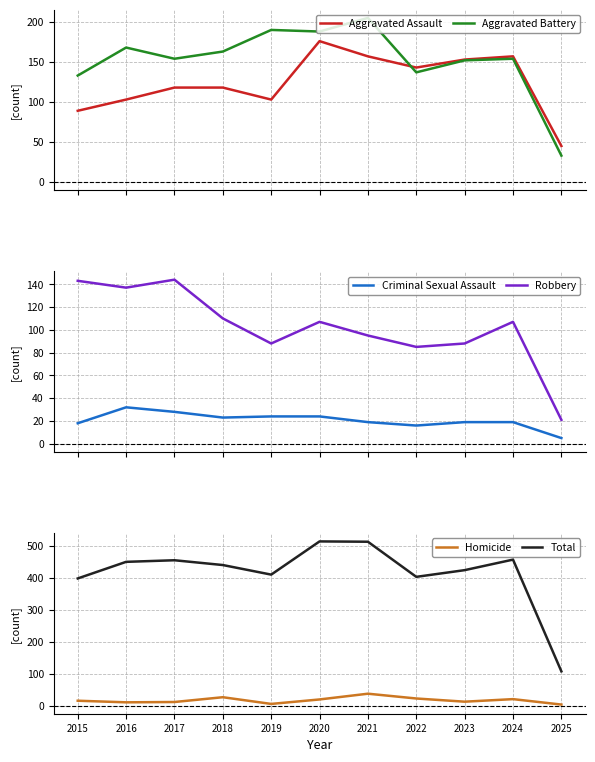

Between 2015 and 2022, which series saw the biggest shift?

Robbery